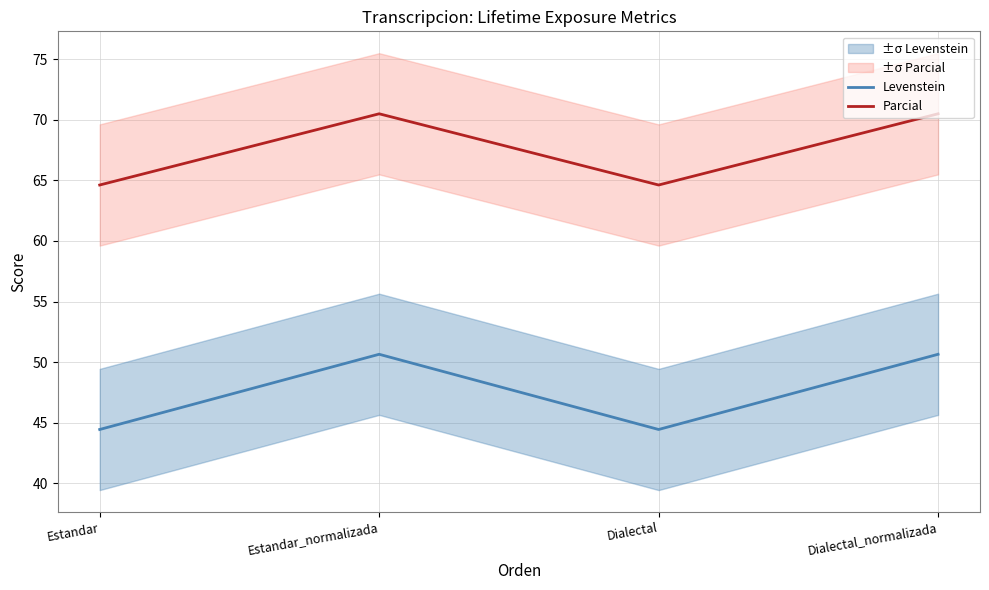

Which series has the largest range (max minus min)?

Levenstein